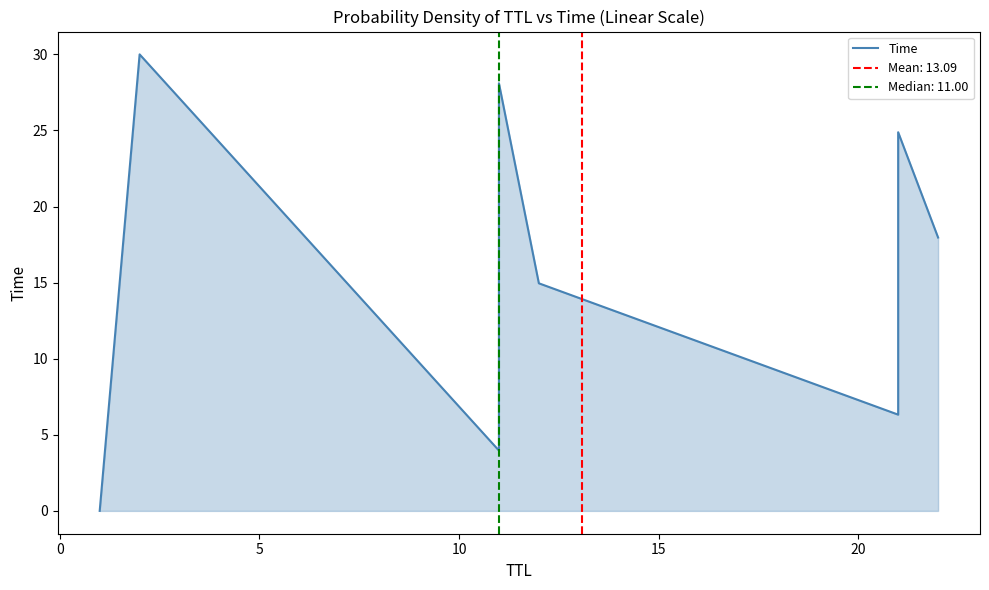

What is the label of the 5th point from the left?

15